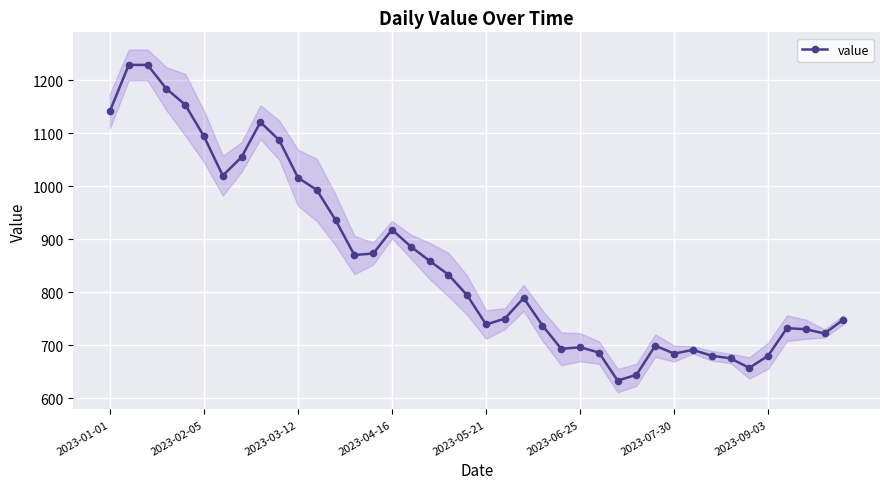

True or false: value has more than 0 interior local peaks.

True